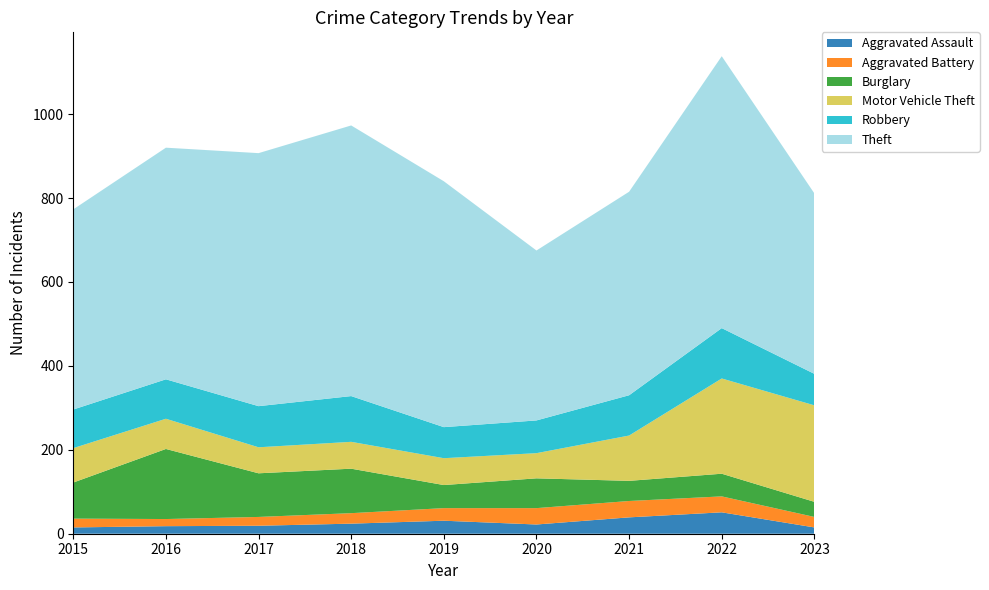

Reading right to left, transcribe all the data shown in this chart.

Aggravated Assault: 2023=15	2022=51	2021=39	2020=22	2019=31	2018=24	2017=19	2016=18	2015=15
Aggravated Battery: 2023=25	2022=38	2021=39	2020=39	2019=30	2018=25	2017=21	2016=17	2015=21
Burglary: 2023=36	2022=54	2021=48	2020=71	2019=55	2018=106	2017=104	2016=167	2015=86
Motor Vehicle Theft: 2023=230	2022=227	2021=108	2020=60	2019=64	2018=64	2017=62	2016=72	2015=82
Robbery: 2023=75	2022=120	2021=96	2020=78	2019=74	2018=109	2017=98	2016=94	2015=92
Theft: 2023=430	2022=648	2021=485	2020=405	2019=586	2018=645	2017=603	2016=552	2015=477